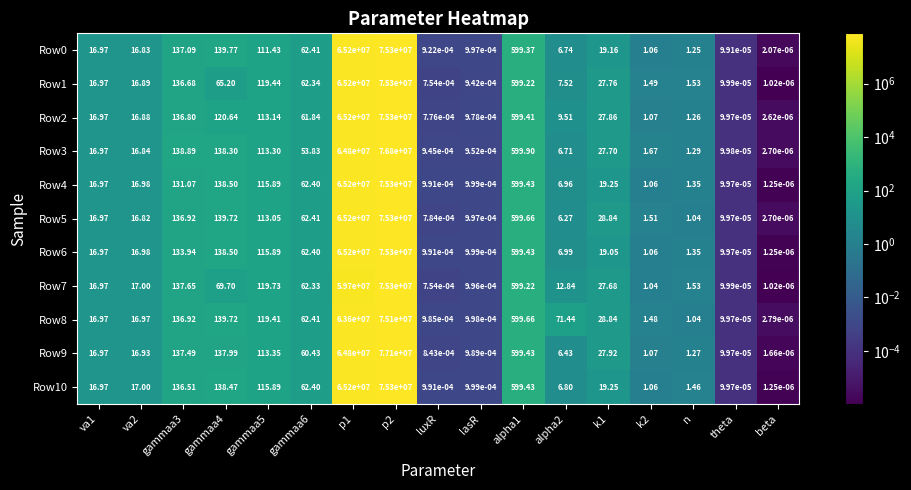

Count the number of categories in the chart.

17